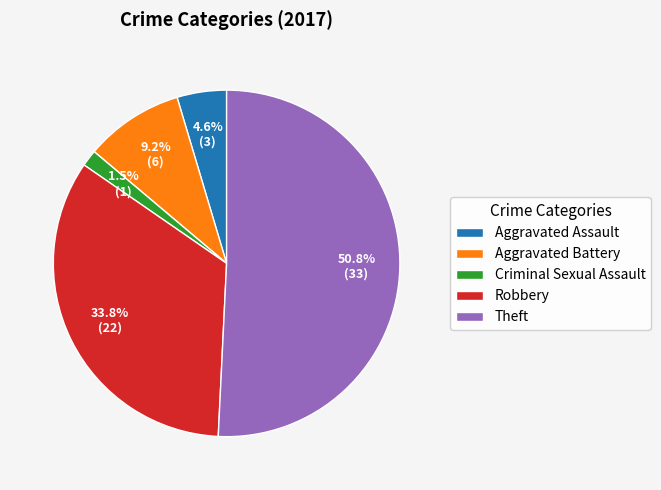

To the nearest percent, what percentage of the pie is Theft?

51%